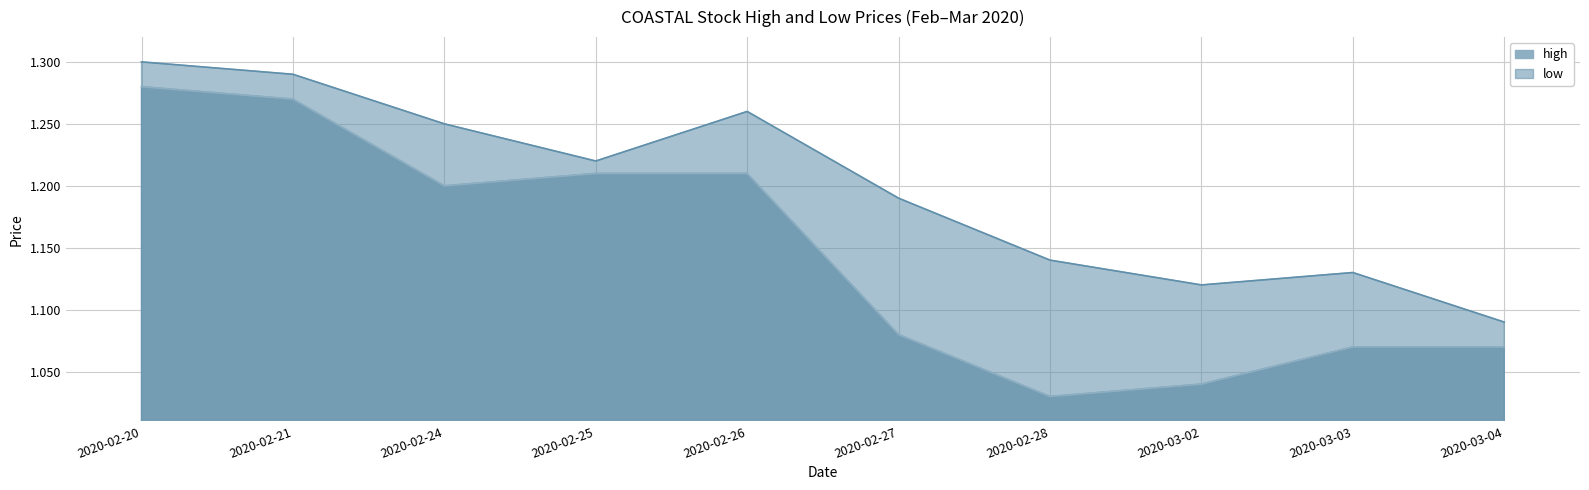

What is the difference between the maximum and minimum values in the low series?

0.2